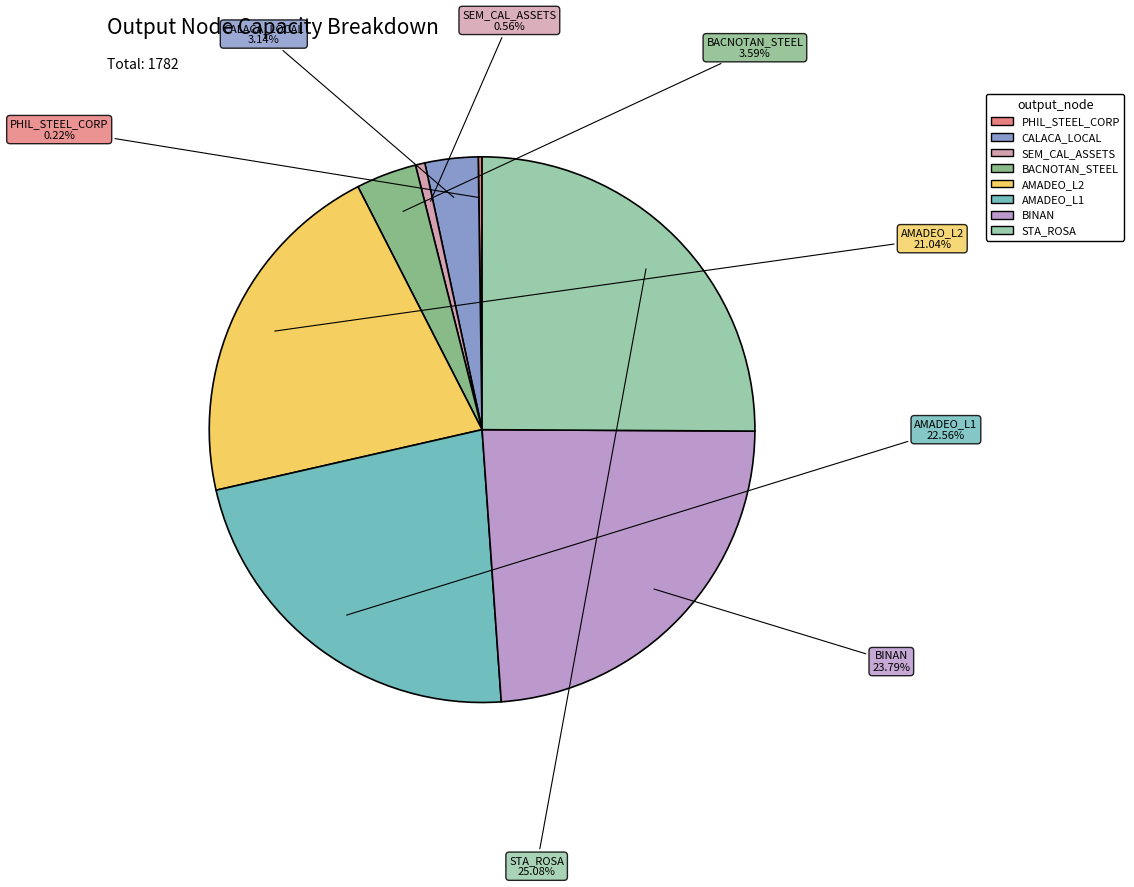

To the nearest percent, what portion does SEM_CAL_ASSETS represent?

1%